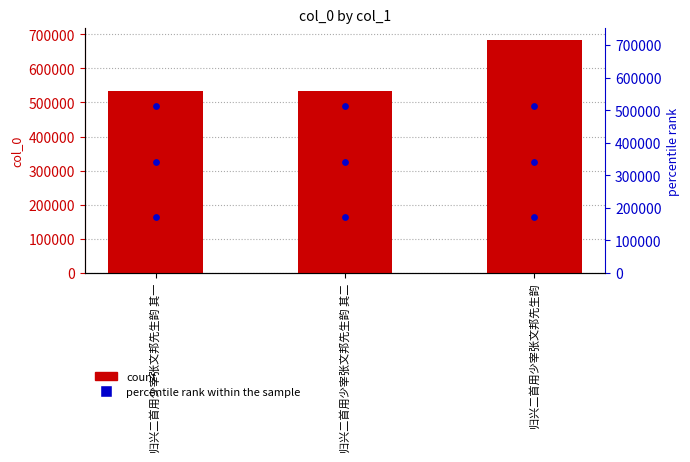

At which category is the sum across all series the highest?

归兴二首用少宰张文邦先生韵